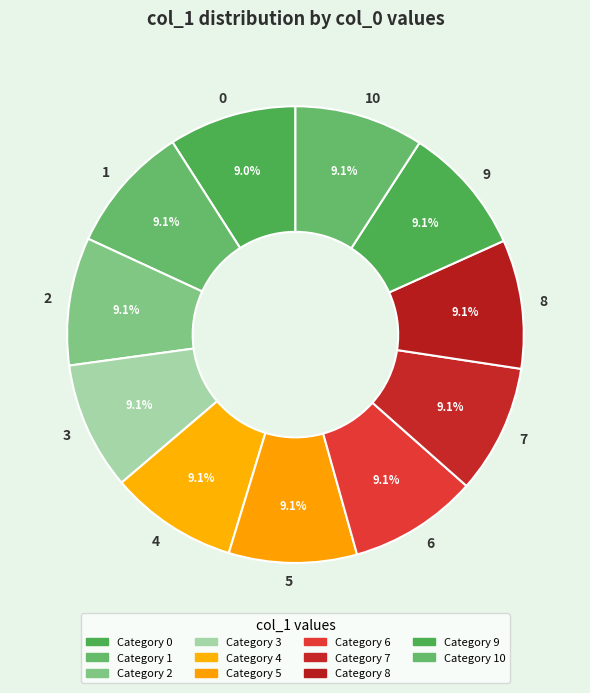

To the nearest percent, what portion does 10 represent?

9%